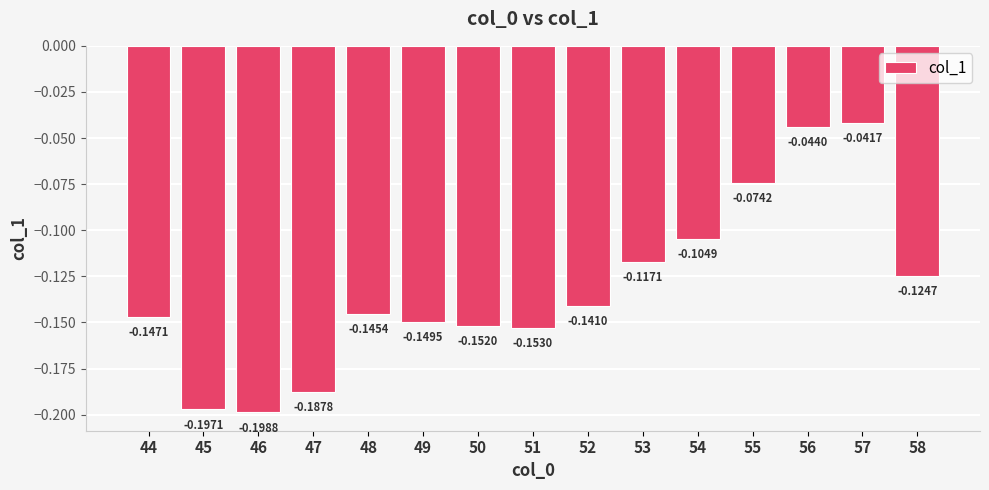

List the labels in order of value, largest first.

57, 56, 55, 54, 53, 58, 52, 48, 44, 49, 50, 51, 47, 45, 46